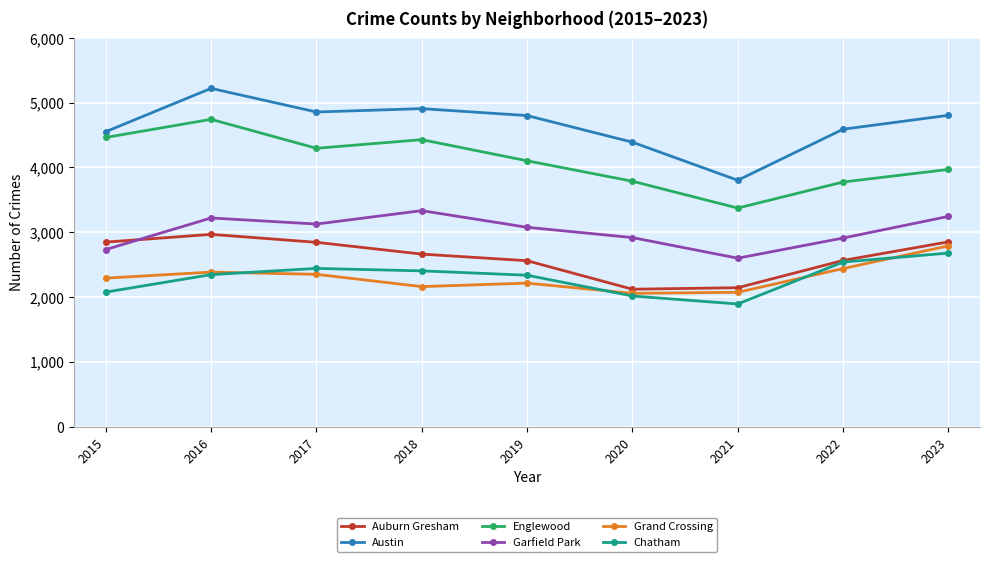

Which series has the largest range (max minus min)?

Austin